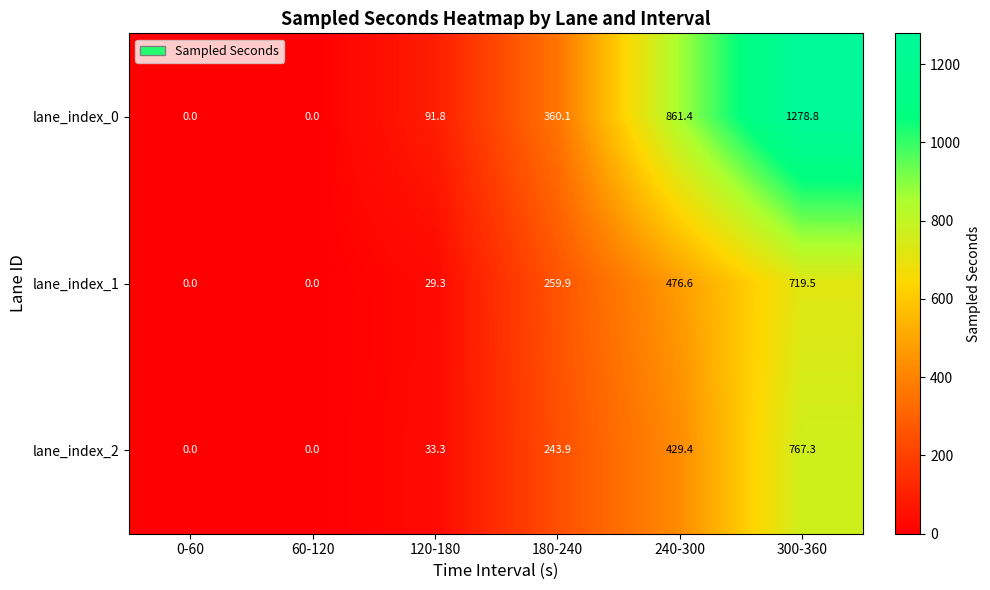

At which label is lane_index_0 closest to 639?

240-300